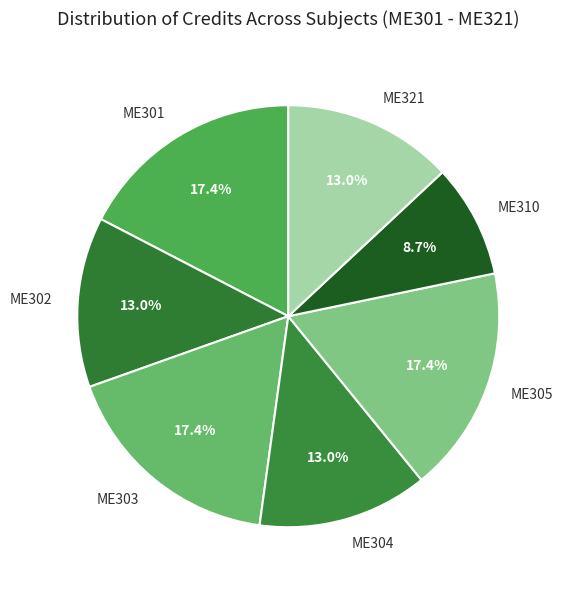

Is there a majority slice in this chart?

No